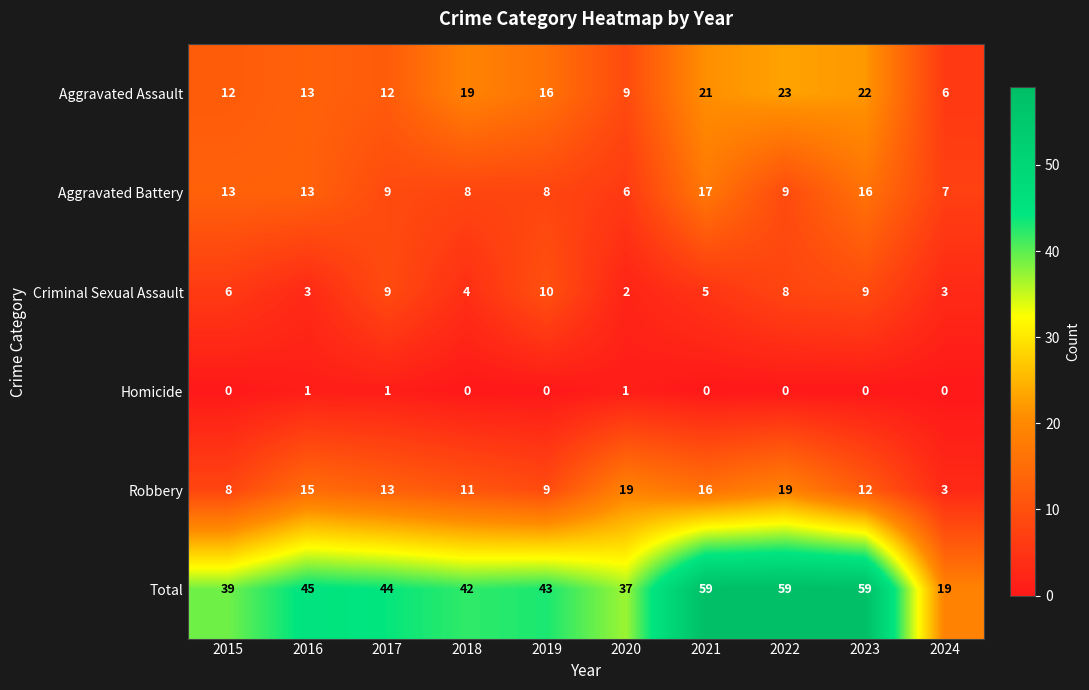

What is the sum of all Aggravated Assault values?

153